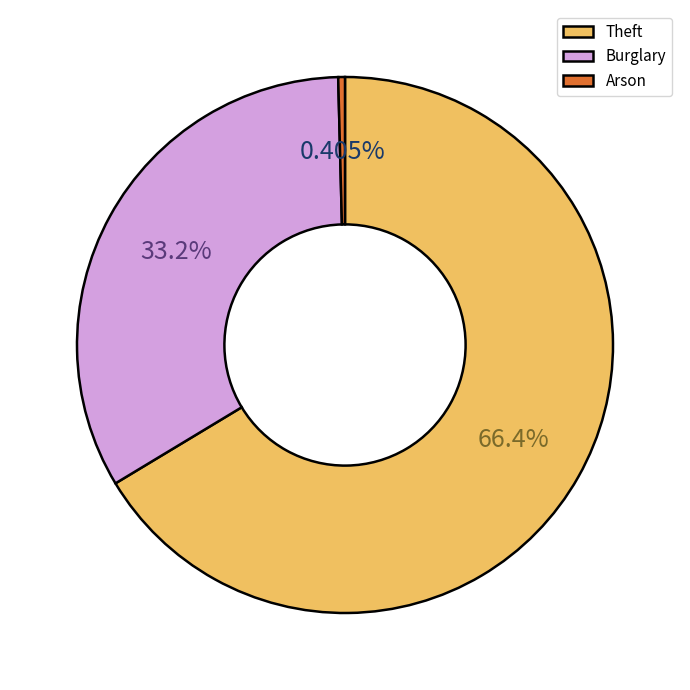

Rank the categories by value from highest to lowest.

Theft, Burglary, Arson